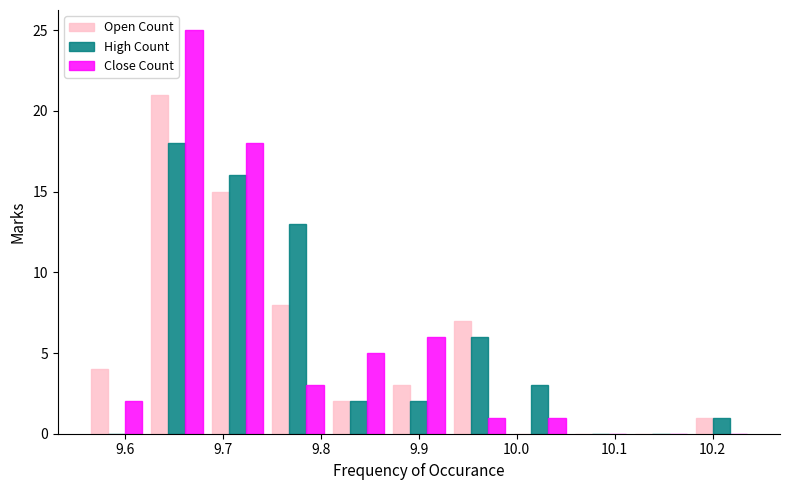

What is the height of the High Count bar covering 9.68 to 9.75 on the x-axis? Neither the bar edges nor the heights are printed on the chart, so give them approximately, as read against the axes.

16